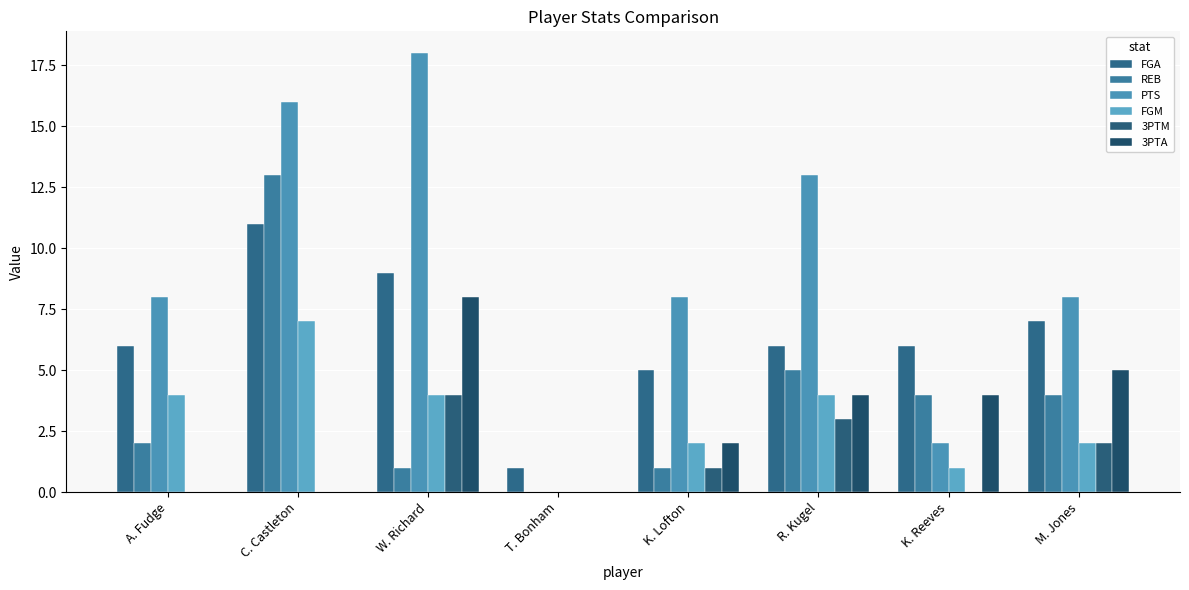

Which series changed the most between C. Castleton and T. Bonham?

PTS